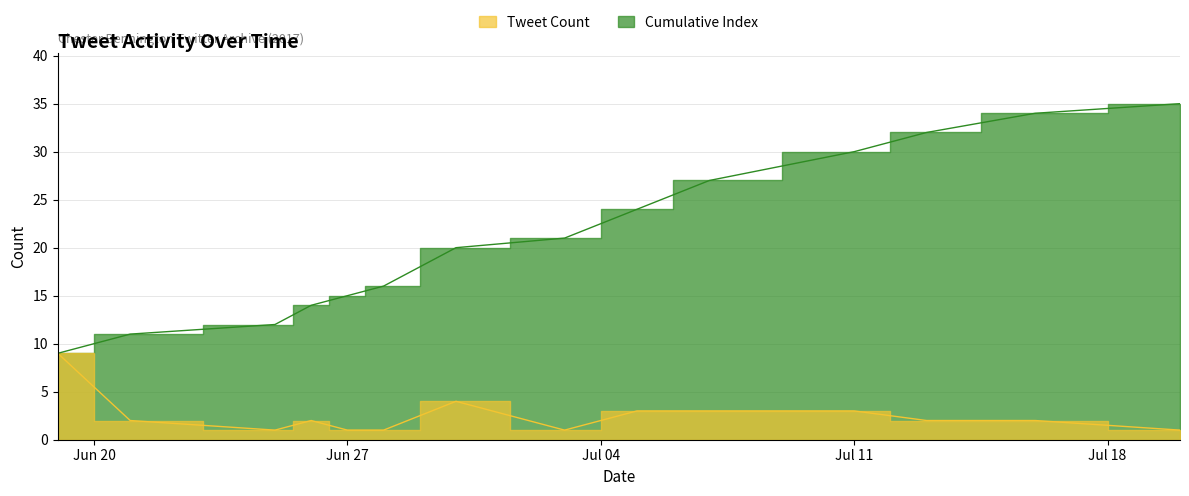

How many lines are shown in the chart?

2